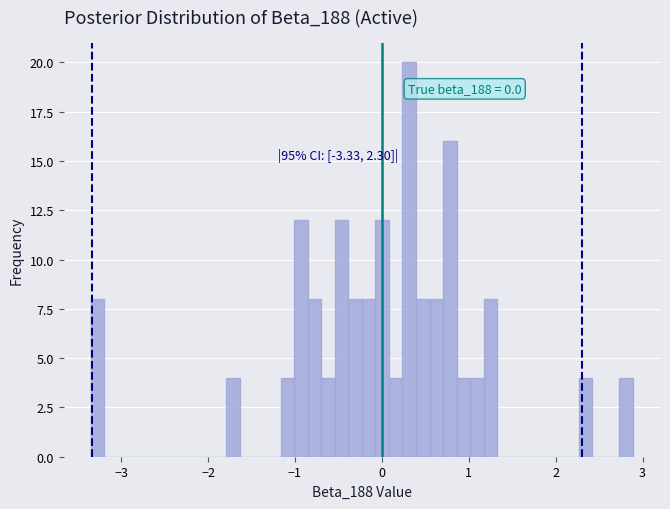

Around what value on the x-axis is the tallest bar? Give the approximate position of its centre, as read against the axis.

0.3